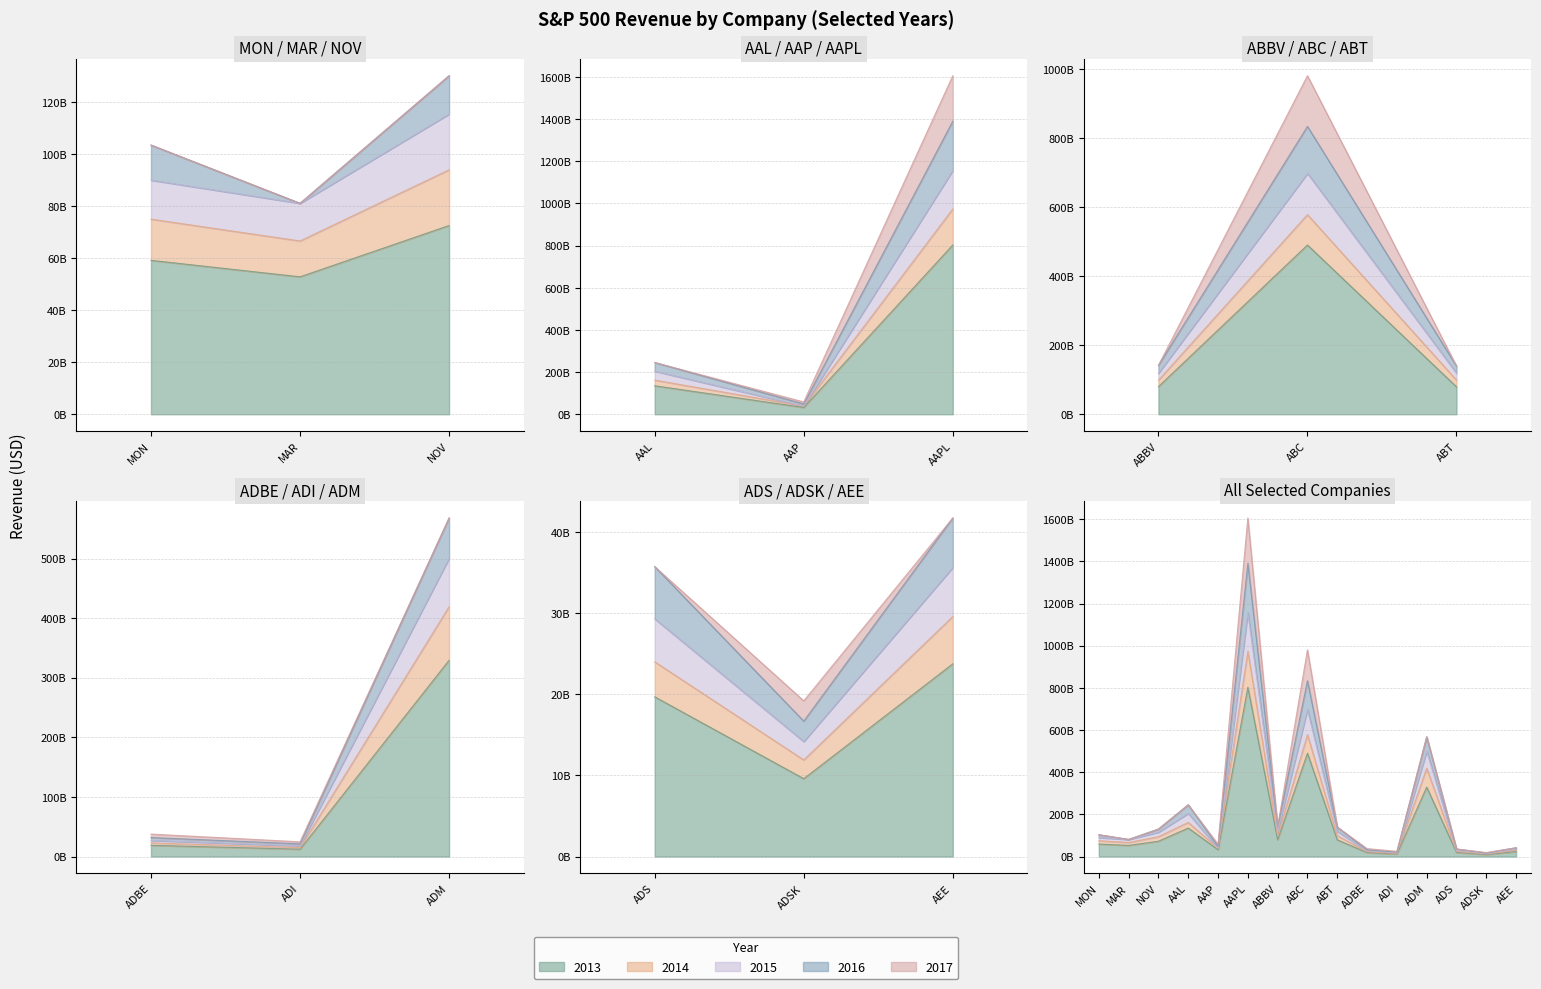

True or false: 2015 and 2014 intersect in this chart.

False